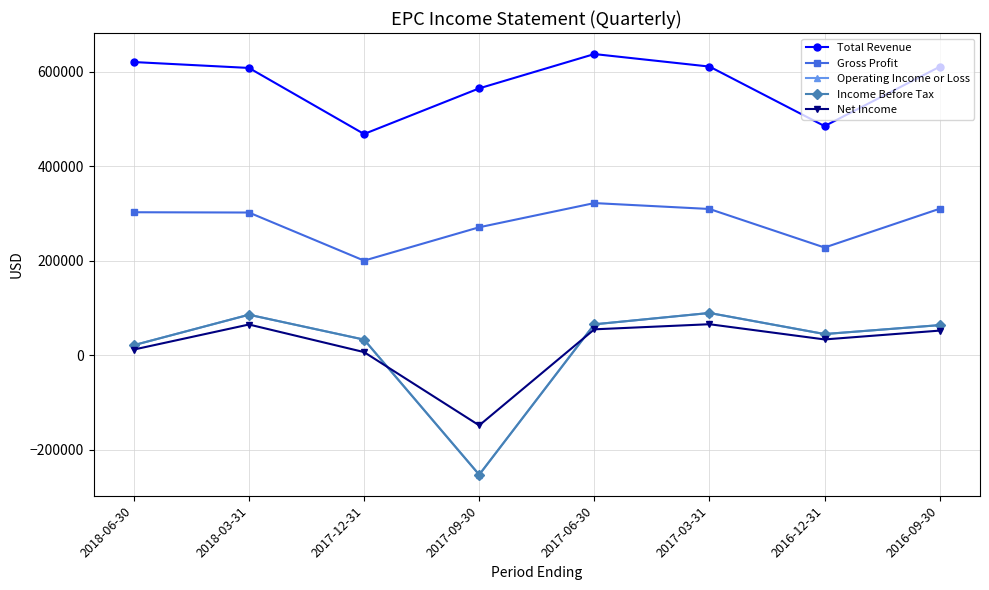

Is this an area chart (filled region under the line)?

No